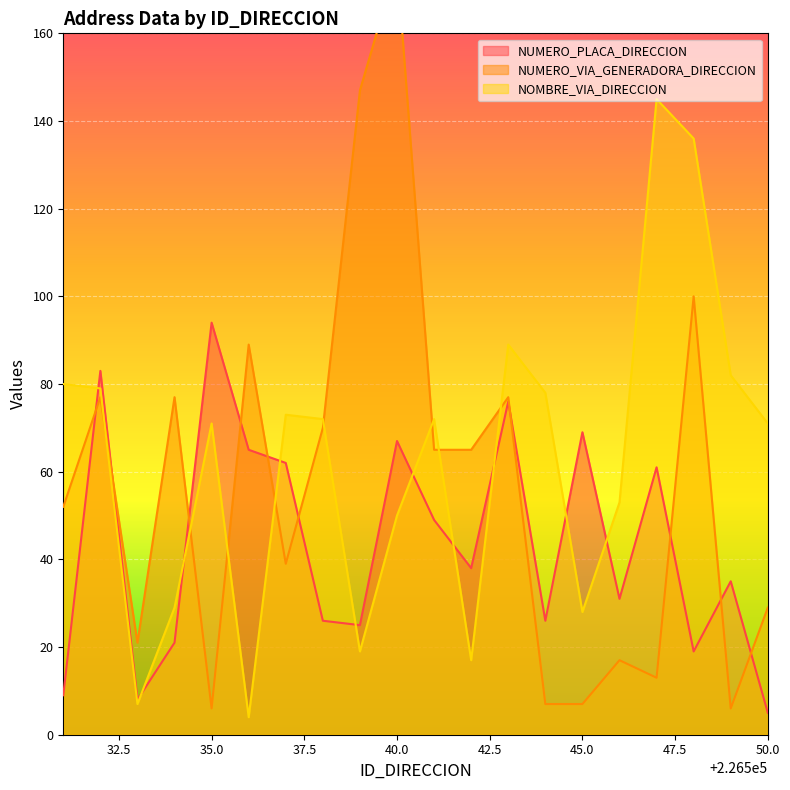

The value of NUMERO_VIA_GENERADORA_DIRECCION at 226538 is 70. True or false?

True